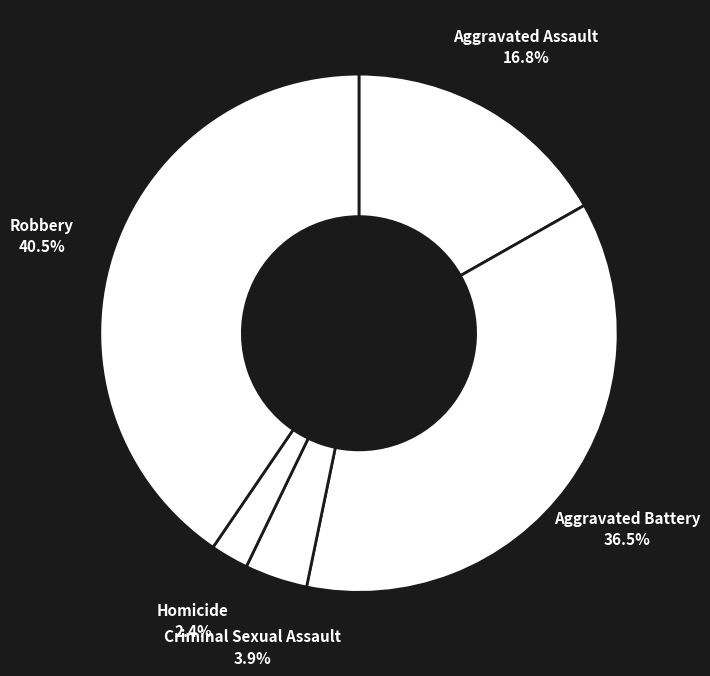

Is there a majority slice in this chart?

No